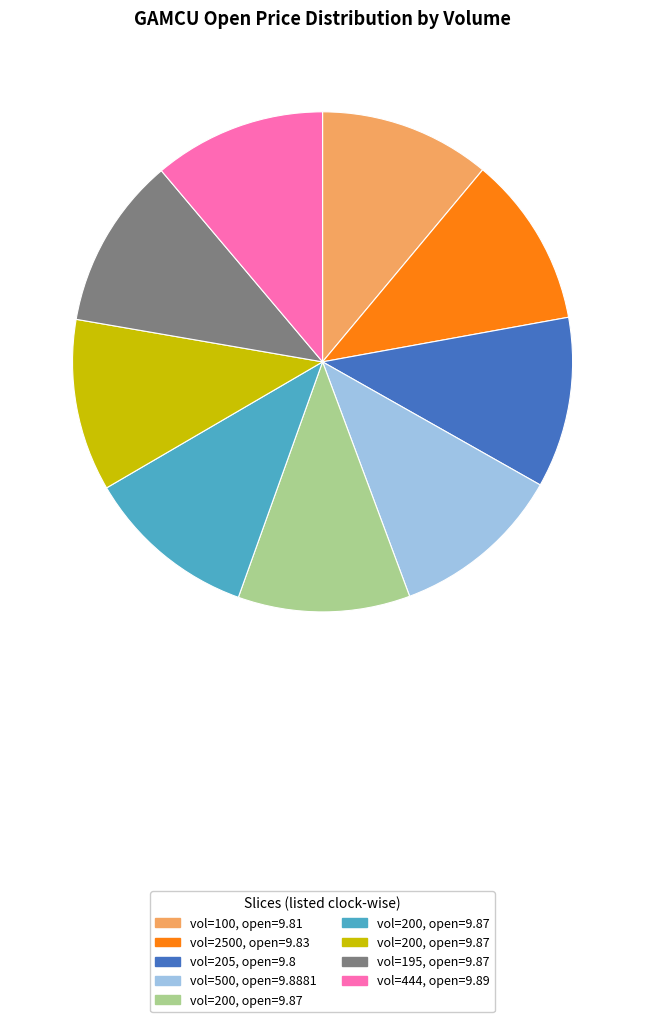

Is there a majority slice in this chart?

No